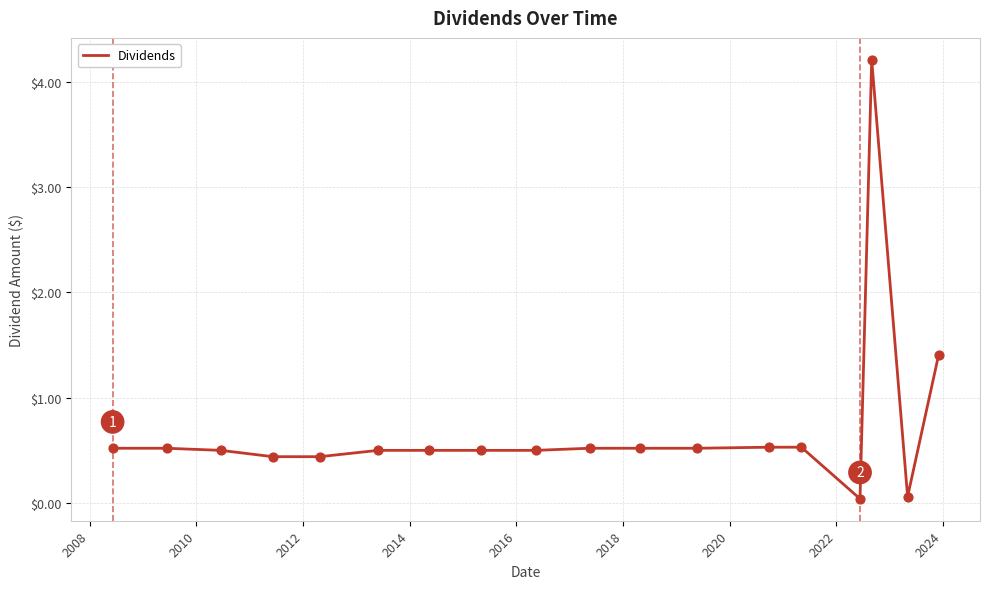

What is the greatest value displayed?

4.2